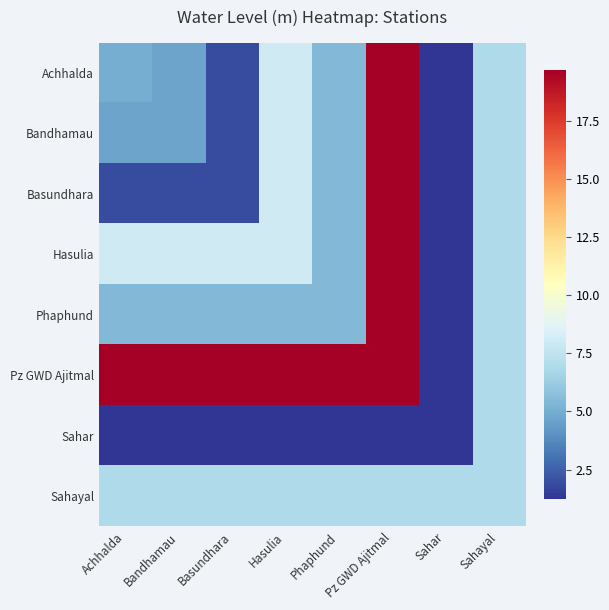

Which series has the largest total across all categories?

Pz GWD Ajitmal